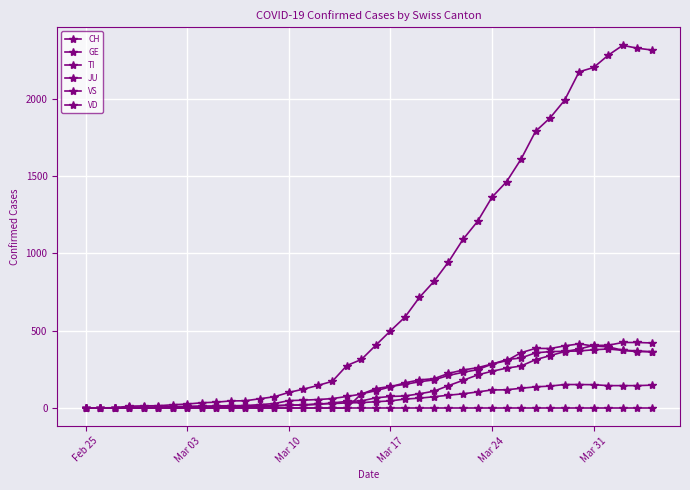

What is the average value of the VD series?

155